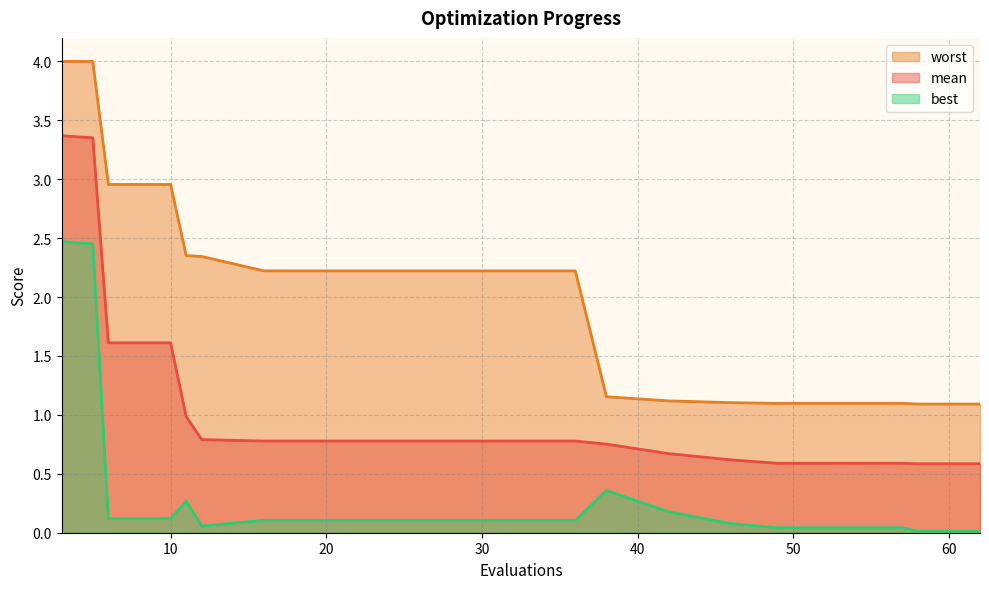

How many lines are shown in the chart?

3